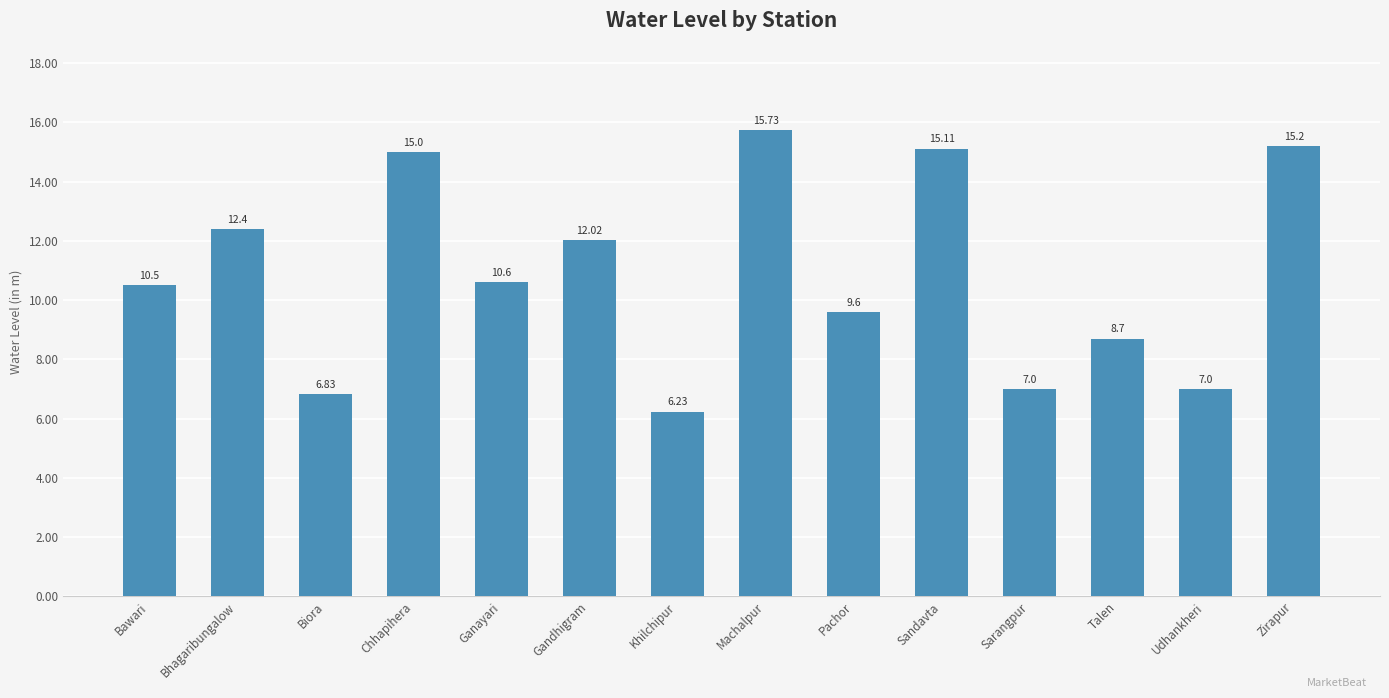

Which has a higher value, Khilchipur or Udhankheri?

Udhankheri